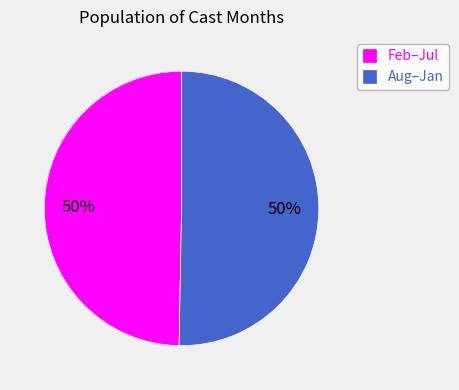

To the nearest percent, what is the average slice percentage?

50%